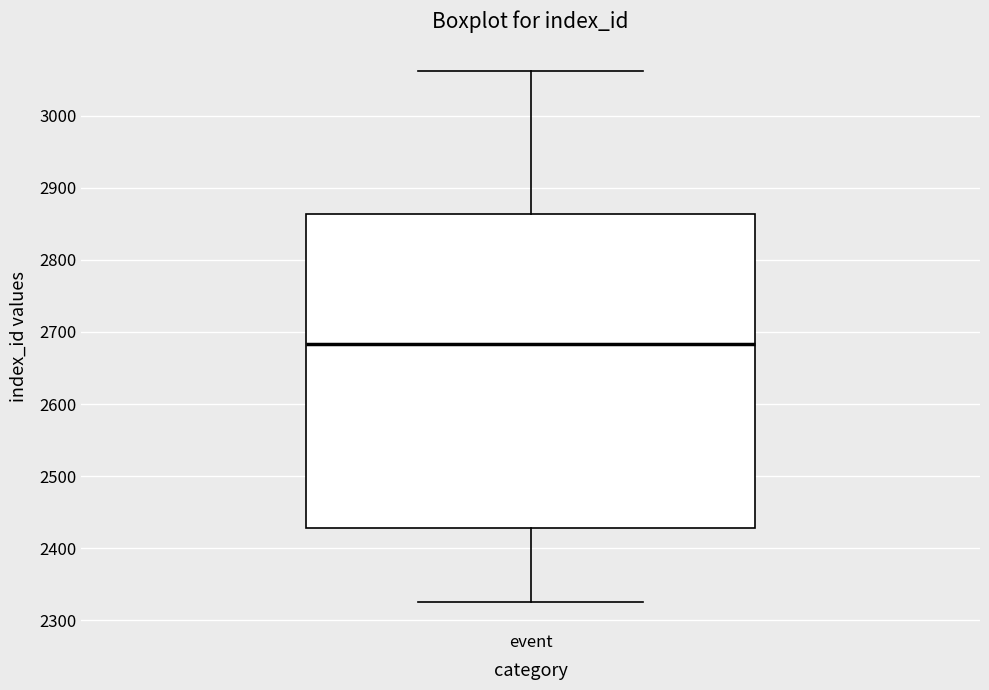

Transcribe this box plot: give where the median line is, the range the box spans, and where the two whiskers end, as read against the y-axis. The values are not printed on the chart, so give them approximately, as read against the axis.

median 2680, box 2430 to 2860, whiskers 2330 to 3060